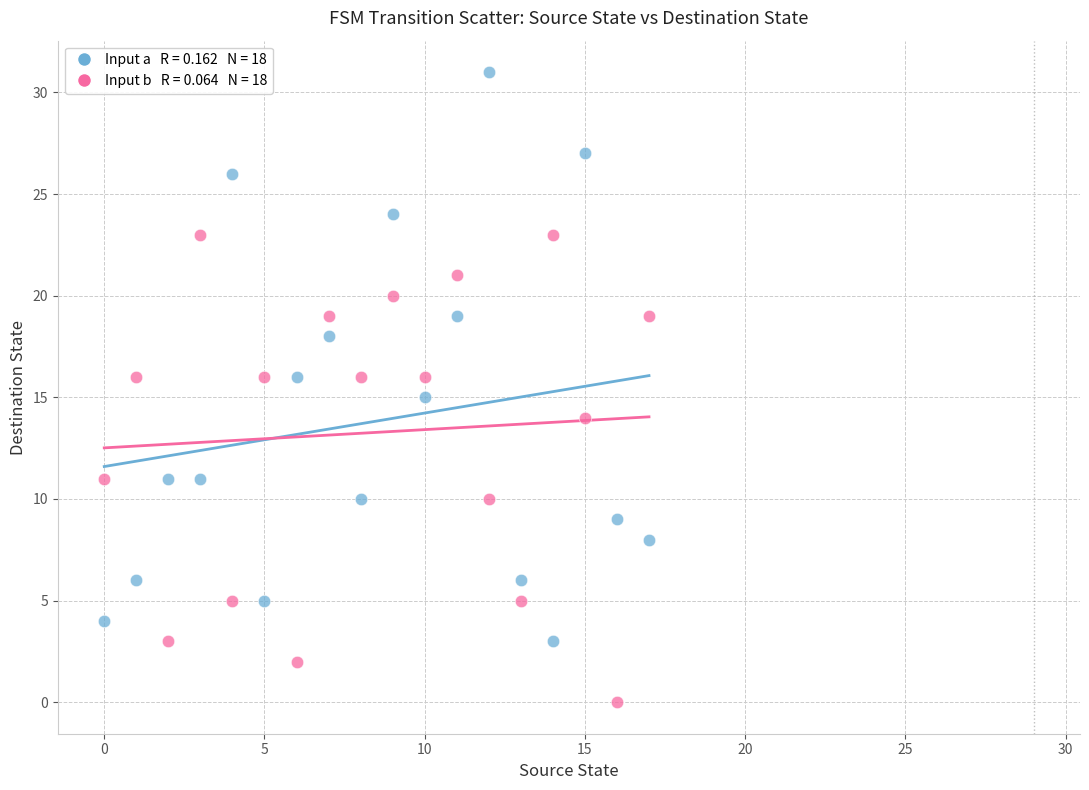

Across all data points, what is the range of Y values (max minus min)?

31